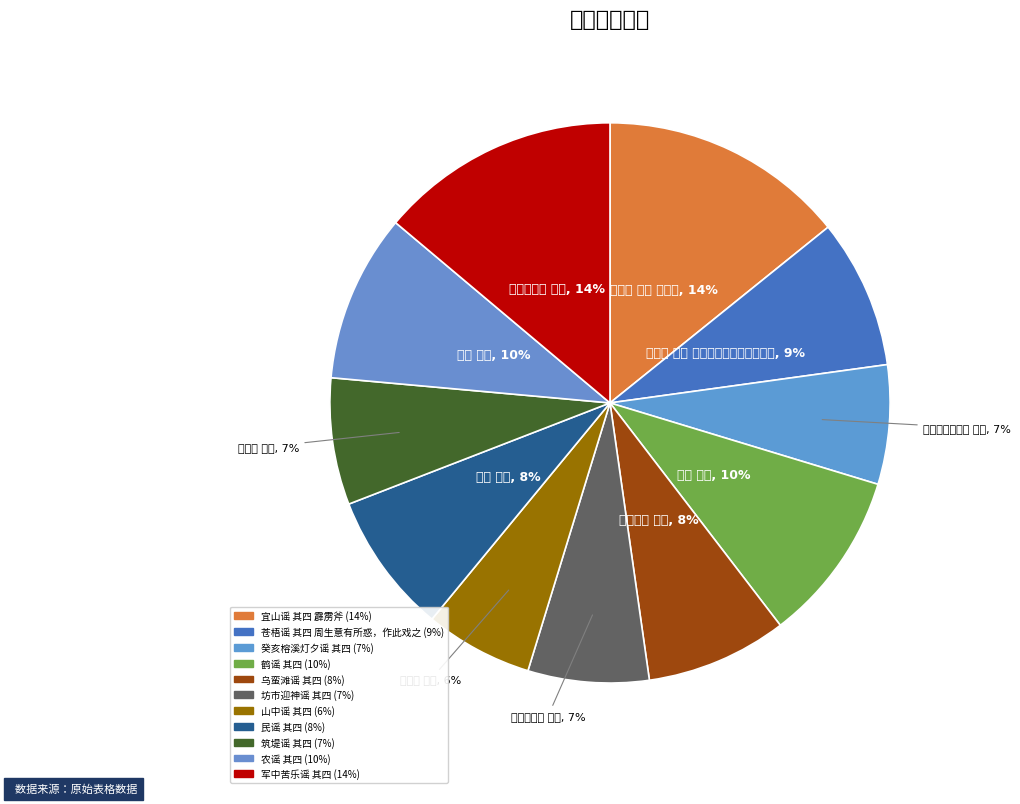

To the nearest percent, what is the combined percentage of 坊市迎神谣 其四 and 乌蛮滩谣 其四?

15%